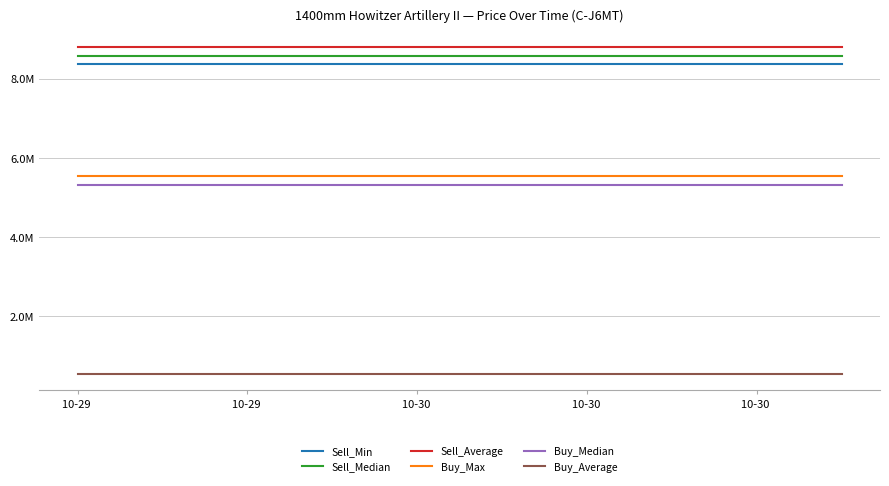

Is this an area chart (filled region under the line)?

No